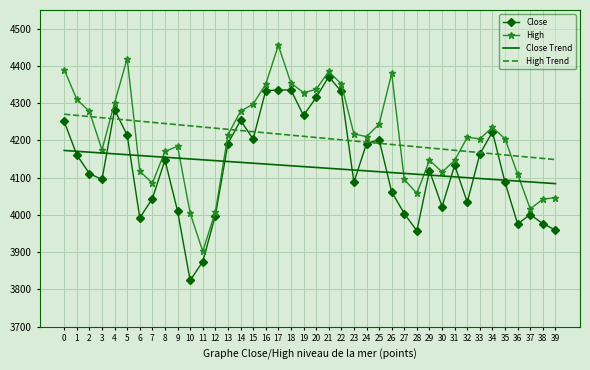

The value of Close at 32 is 5642.3. True or false?

False